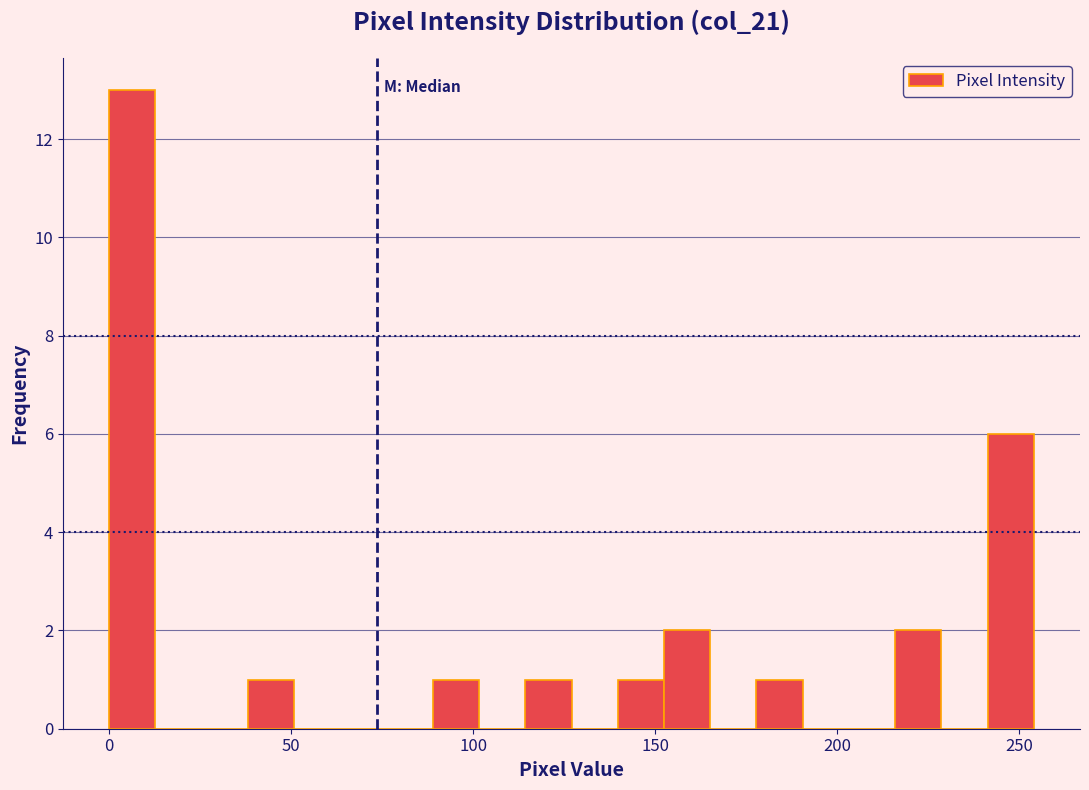

Read against the x-axis, roughly where is the centre of the tallest bar?

5